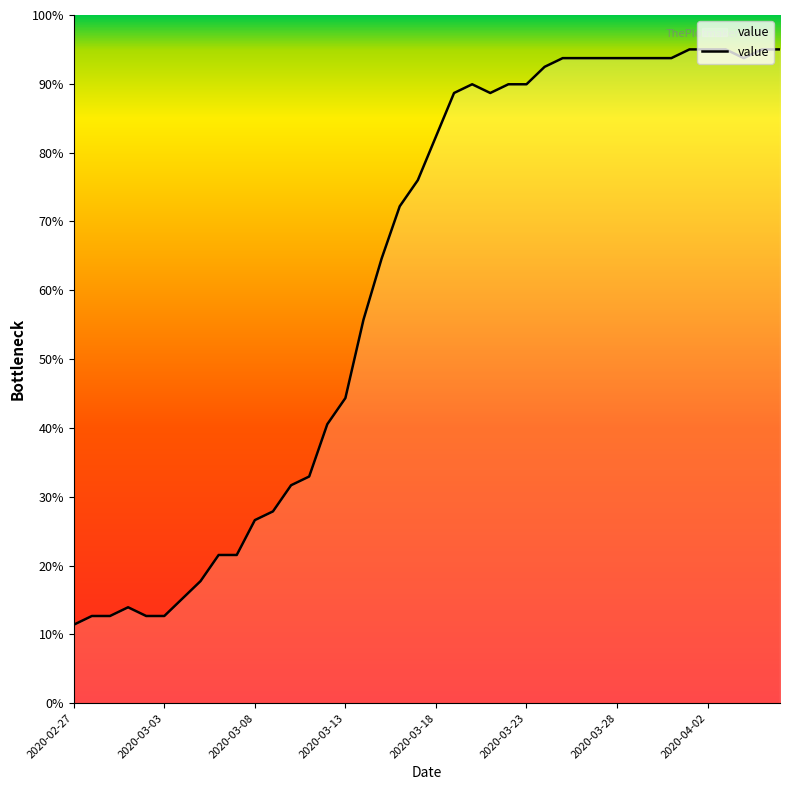

What is the difference between the maximum and minimum values?

83.6